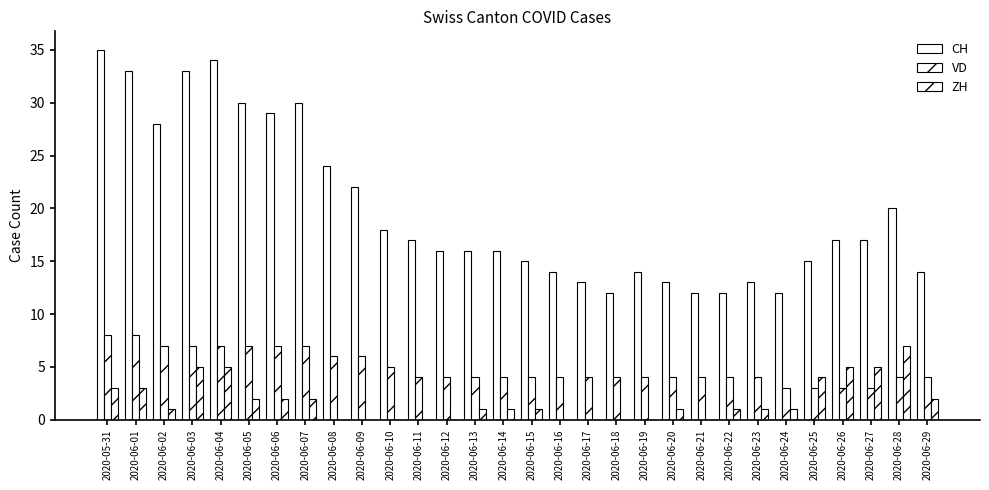

Rank the series by their maximum value, from lowest to highest.

ZH, VD, CH